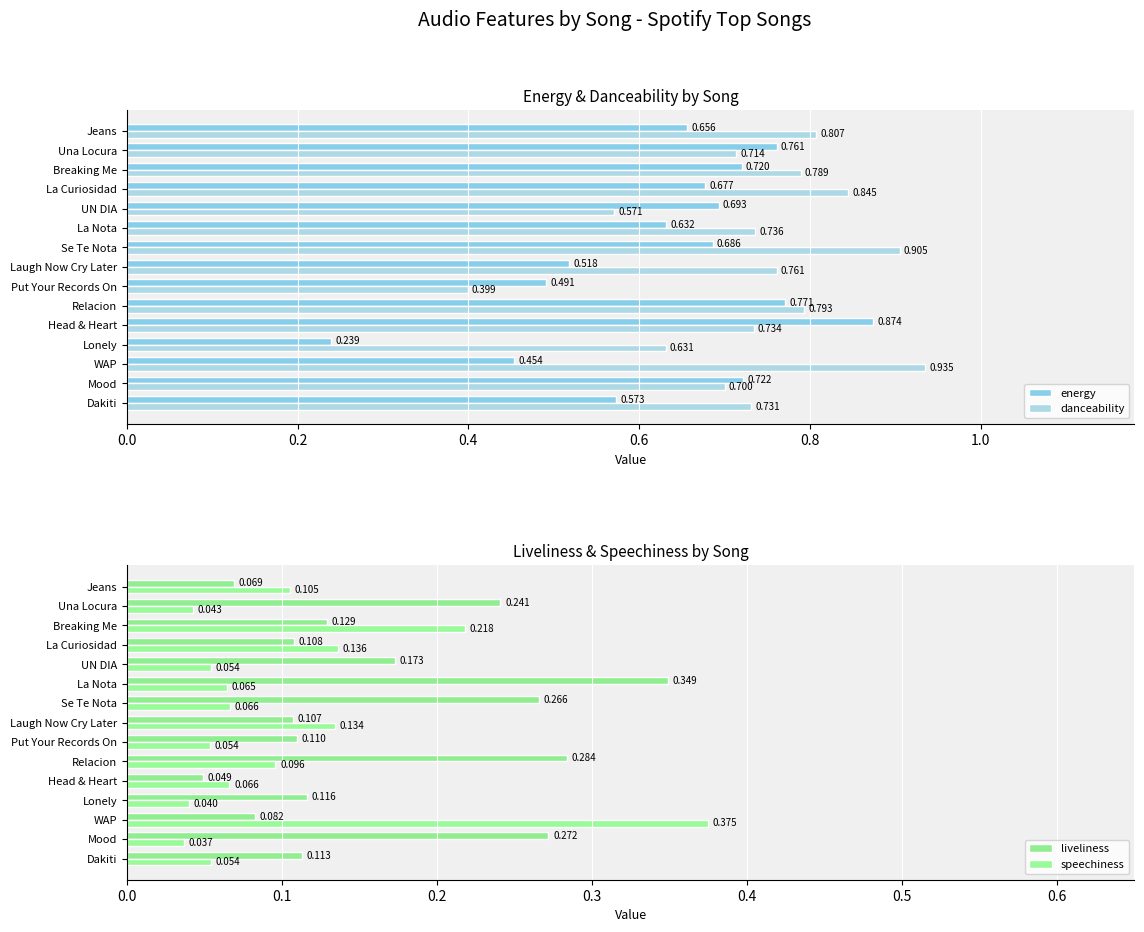

How many groups of bars are there?

15